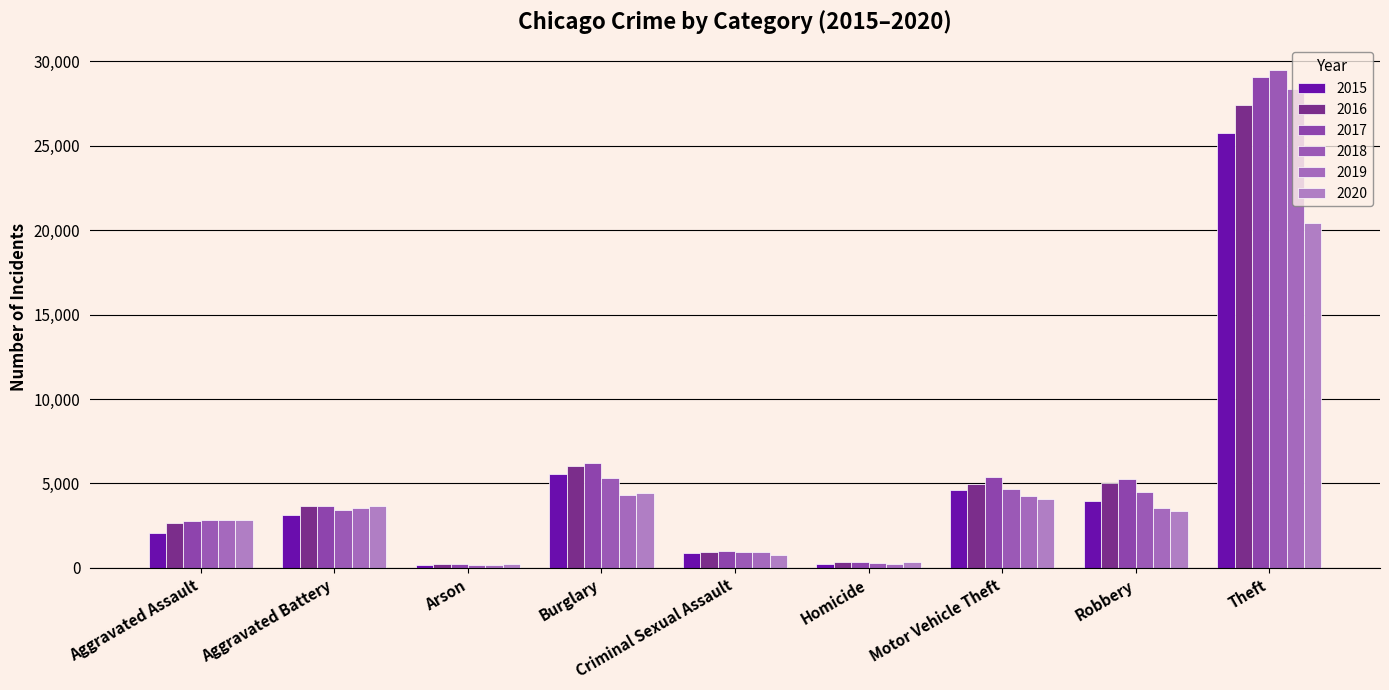

What is the total value across all series at Homicide?

1685